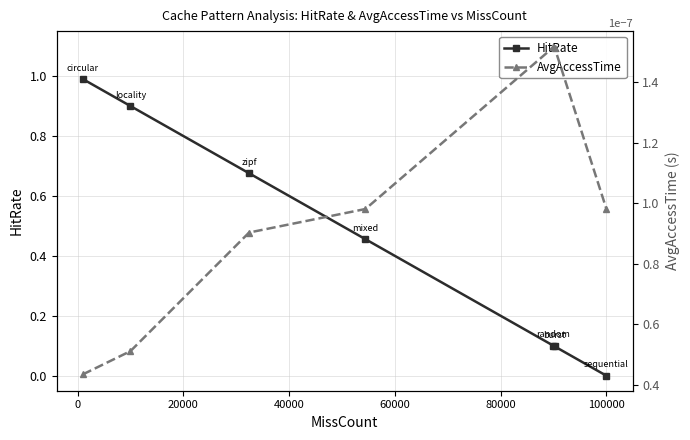

What are all the series names shown in the legend?

HitRate, AvgAccessTime